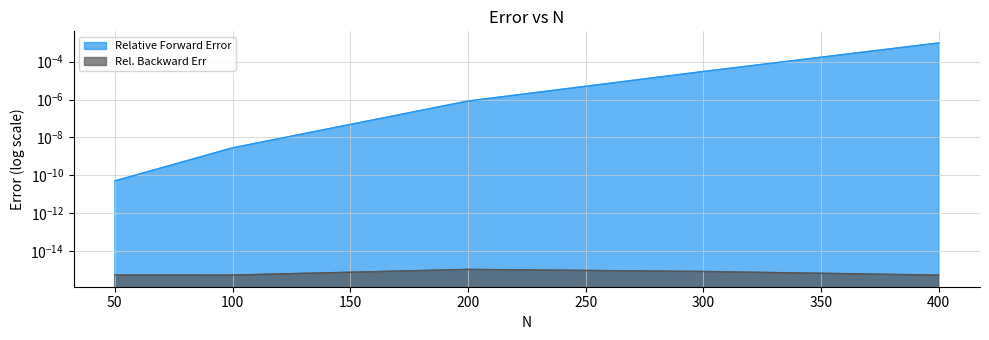

The chart shows a value of 0.0 at 100. True or false?

True